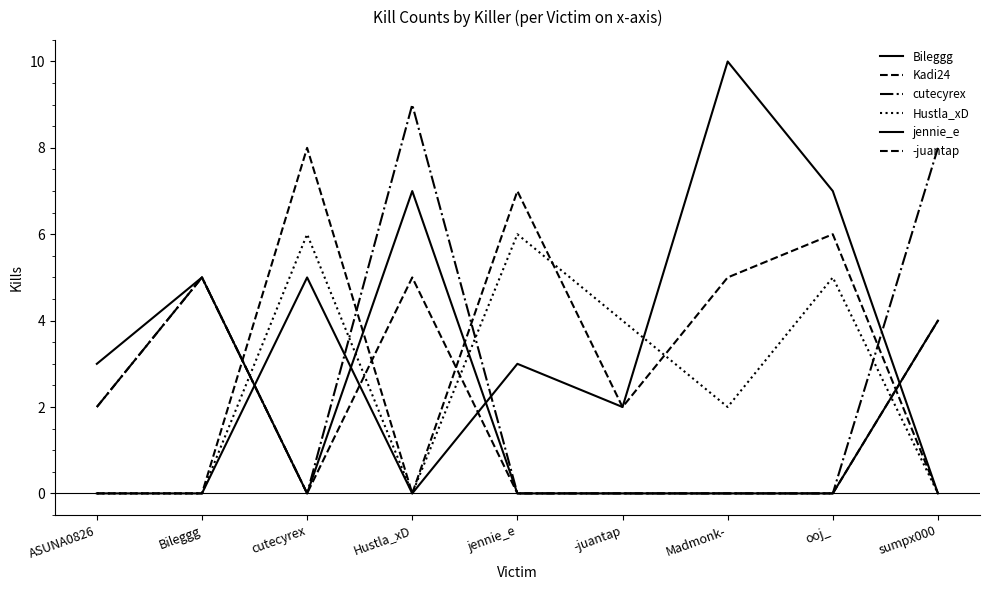

What is the total value across all series at cutecyrex?

19